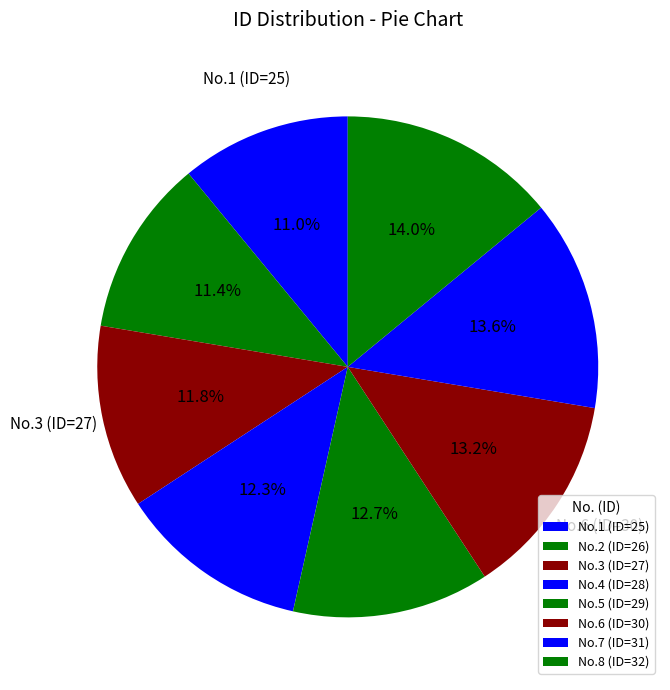

Rank the categories by value from highest to lowest.

8, 7, 6, 5, 4, 3, 2, 1